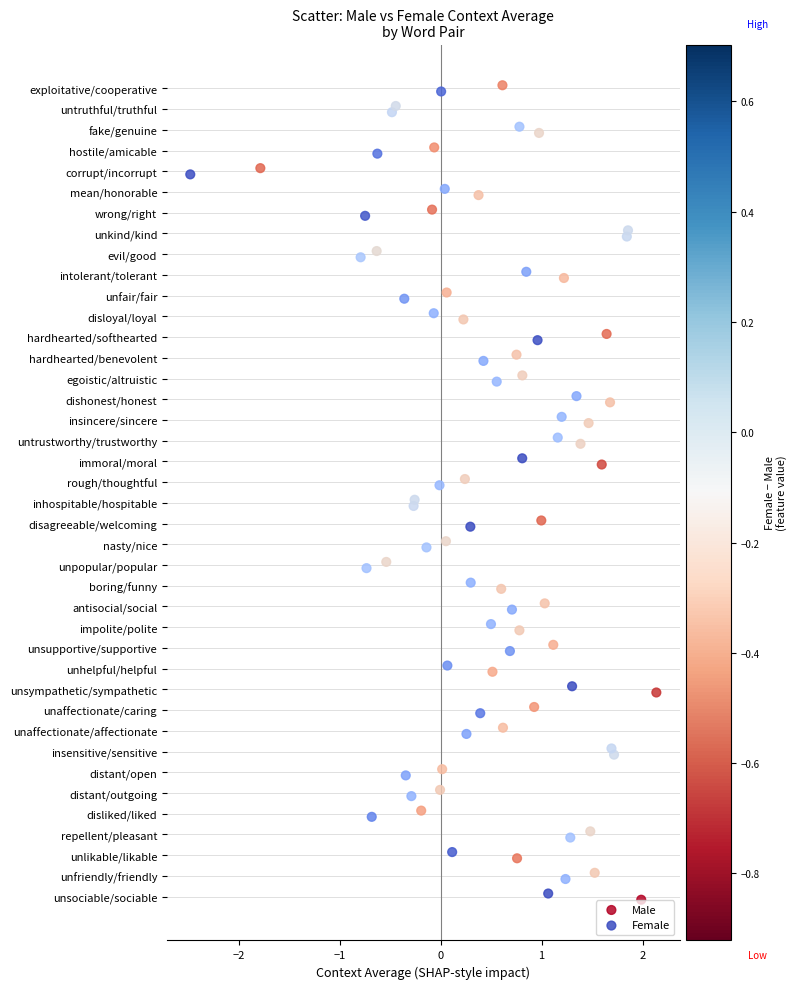

What are all the series names shown in the legend?

Male, Female